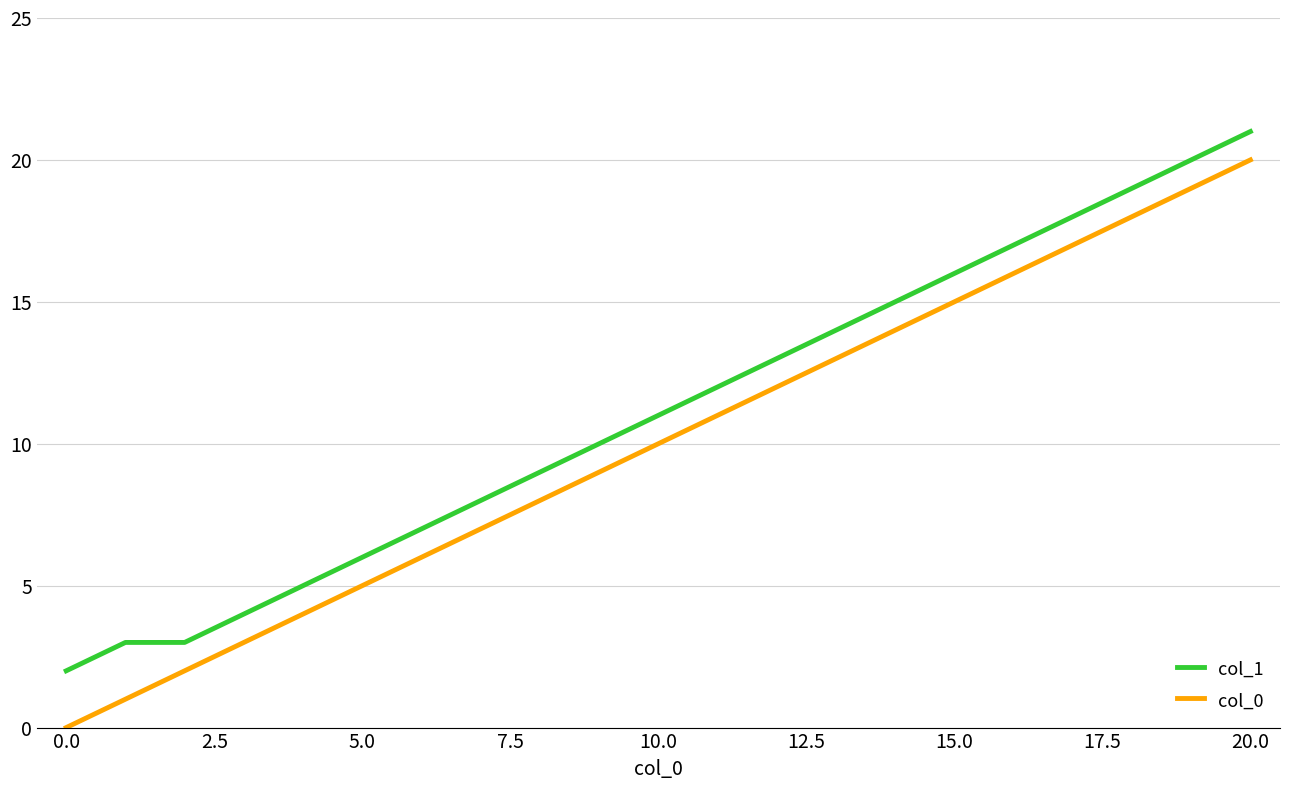

True or false: col_0 and col_1 intersect in this chart.

False